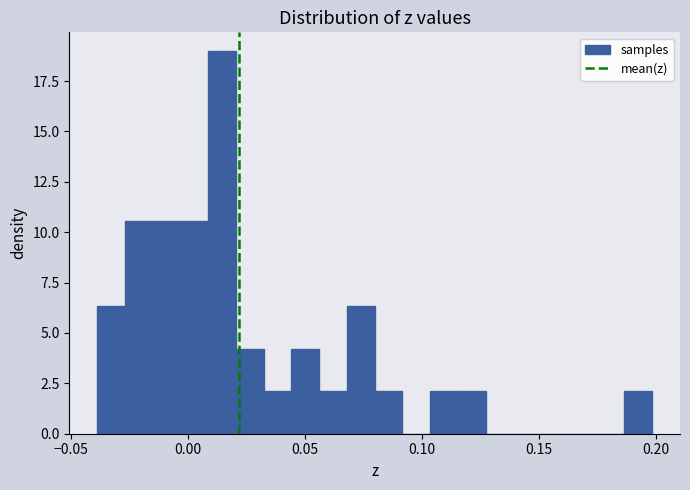

Around what value on the x-axis is the tallest bar? Give the approximate position of its centre, as read against the axis.

0.015